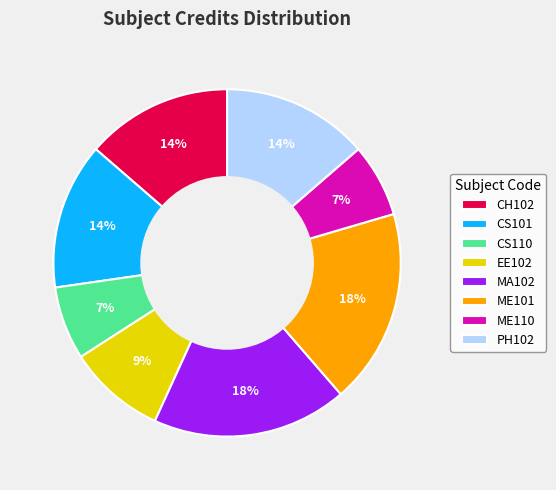

Approximately how many times larger is the value at CH102 compared to ME110?

2.0